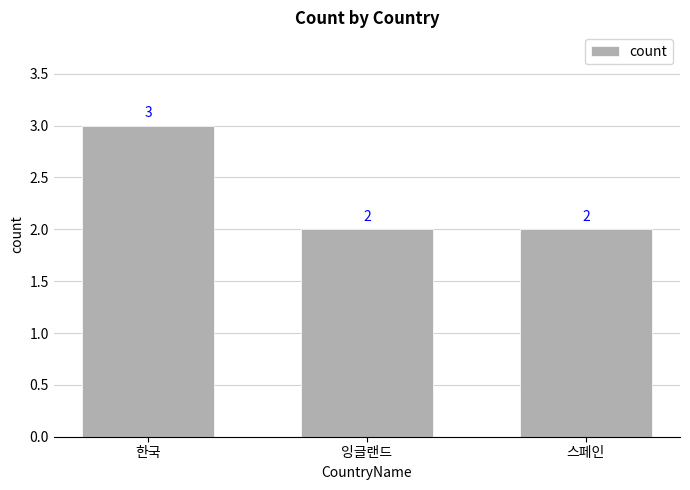

Count the values in the range 2 to 3.

3